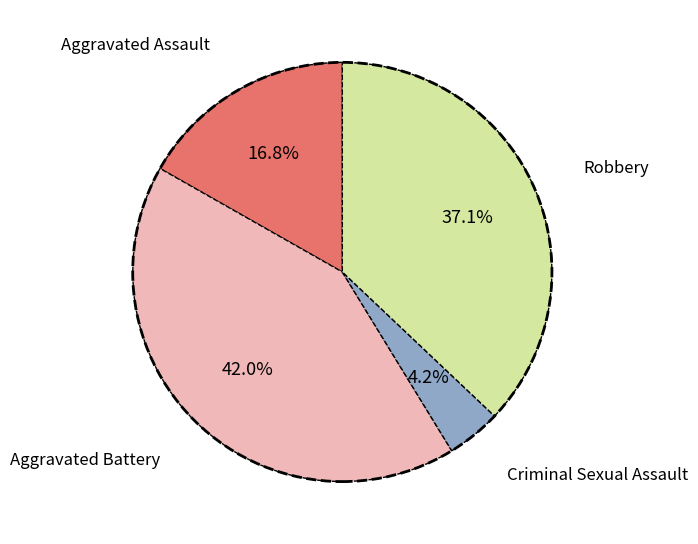

Which slice is the largest?

Aggravated Battery